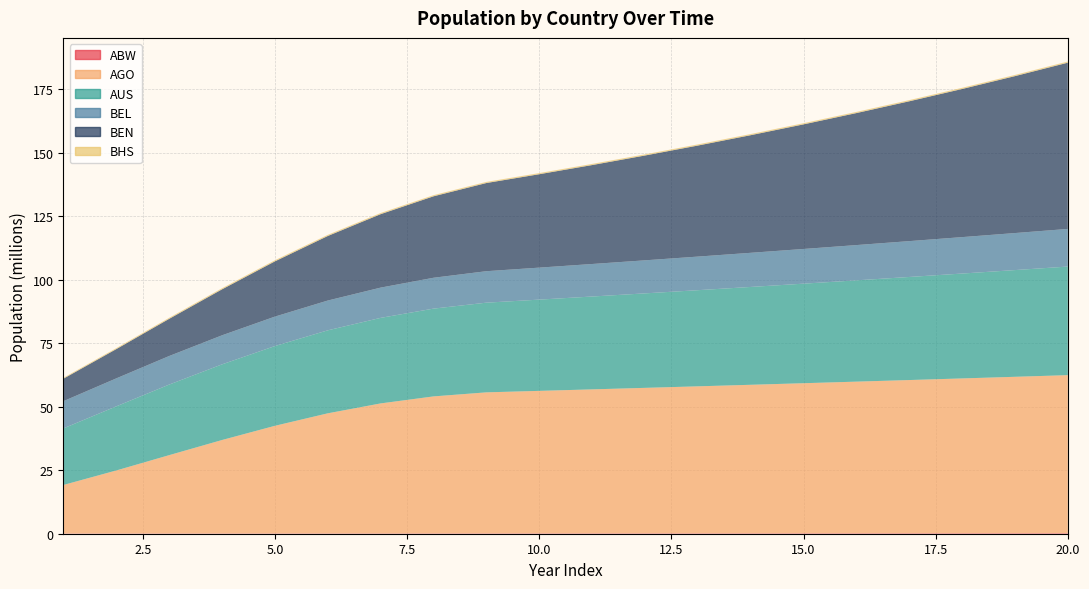

Reading left to right, what are all the values shown in this chart?

ABW: 0.1	0.1	0.1	0.1	0.1	0.1	0.1	0.1	0.2	0.2	0.2	0.2	0.2	0.2	0.2	0.2	0.2	0.2	0.2	0.2
AGO: 19.1	24.8	30.8	36.8	42.3	47.2	51.1	53.9	55.5	56.1	56.6	57.2	57.8	58.4	59.0	59.6	60.3	60.9	61.5	62.2
AUS: 22.3	25.2	27.8	29.8	31.4	32.7	33.7	34.5	35.3	35.9	36.5	37.2	37.8	38.5	39.2	39.9	40.6	41.3	42.0	42.7
BEL: 10.7	11.0	11.2	11.4	11.6	11.7	11.9	12.1	12.4	12.6	12.8	13.0	13.2	13.4	13.7	13.9	14.1	14.3	14.6	14.8
BEN: 8.8	11.5	14.6	18.1	21.7	25.4	28.9	32.1	34.7	36.8	38.9	41.2	43.7	46.3	49.0	51.9	55.0	58.3	61.7	65.4
BHS: 0.3	0.4	0.4	0.4	0.4	0.5	0.5	0.4	0.4	0.4	0.5	0.5	0.5	0.5	0.5	0.5	0.5	0.5	0.5	0.5